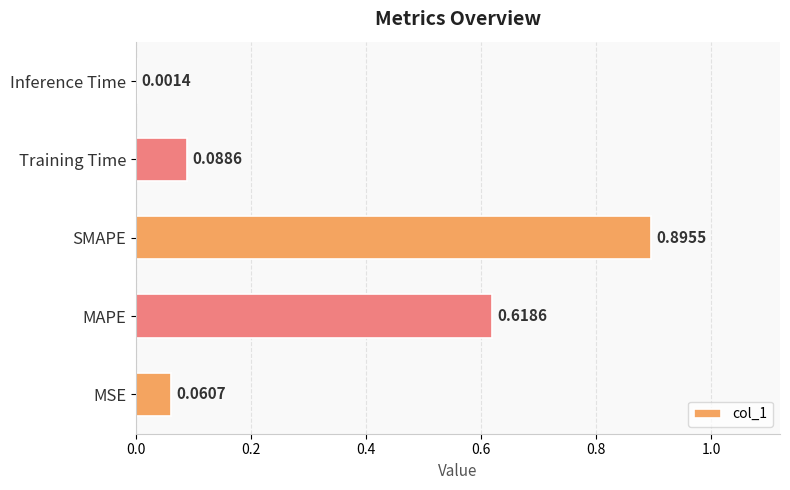

Where is the data nearest to the value 0?

Inference Time